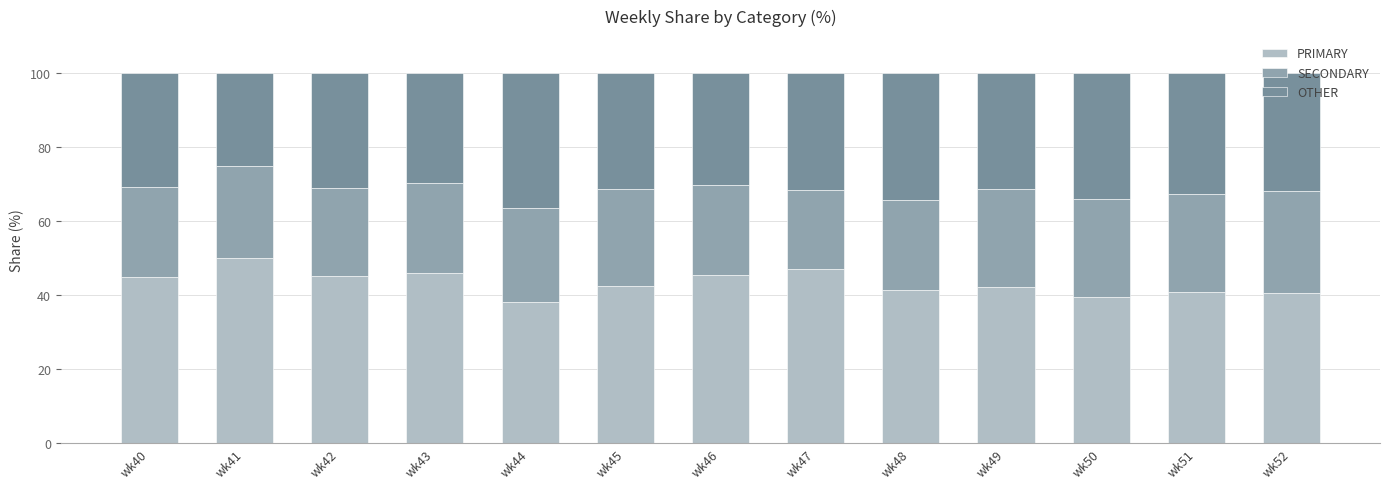

How many data points does each series have?

13